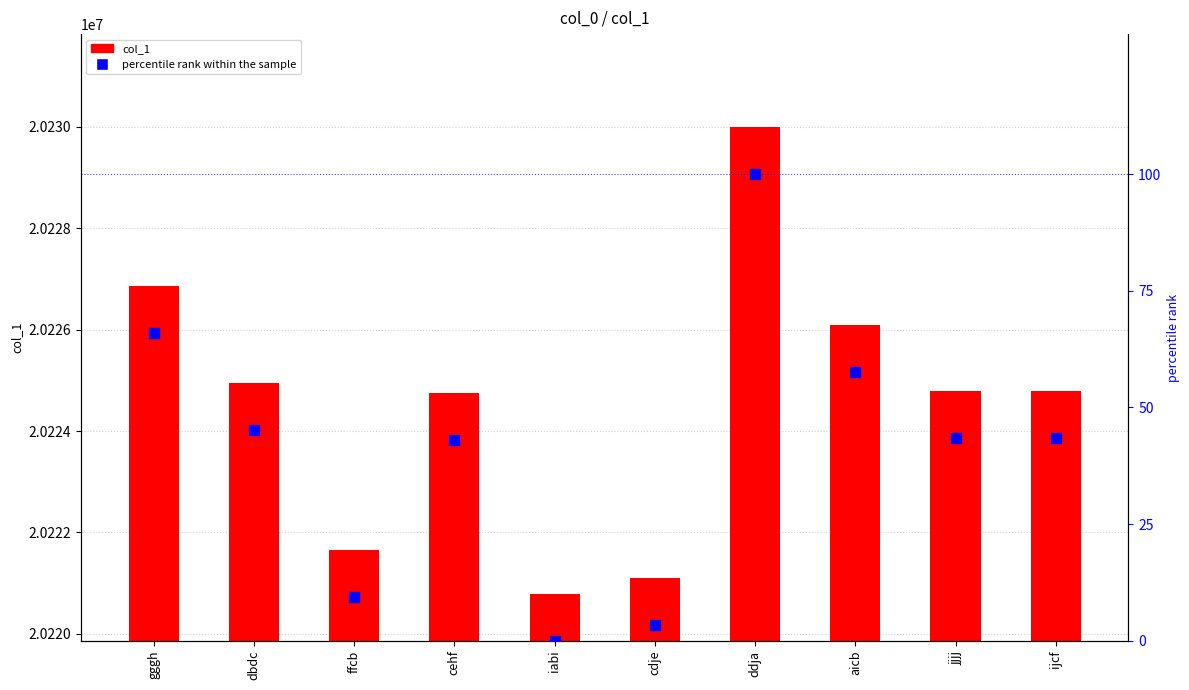

Which series has the largest total across all categories?

col_1